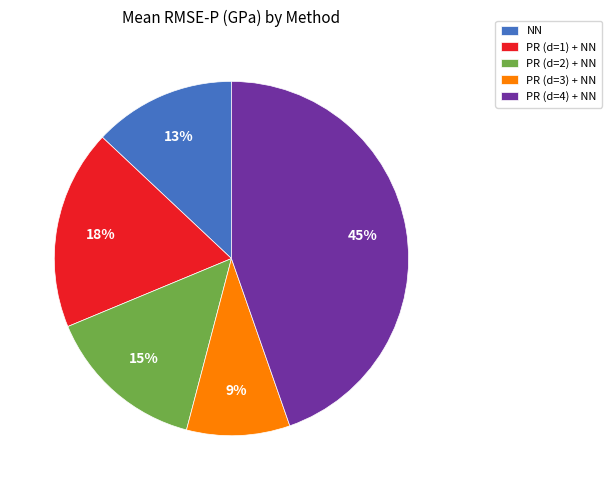

To the nearest percent, what portion does NN represent?

13%